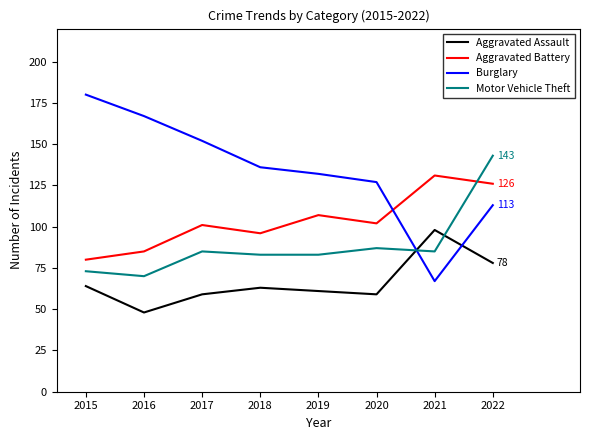

Does the chart have visible grid lines?

No